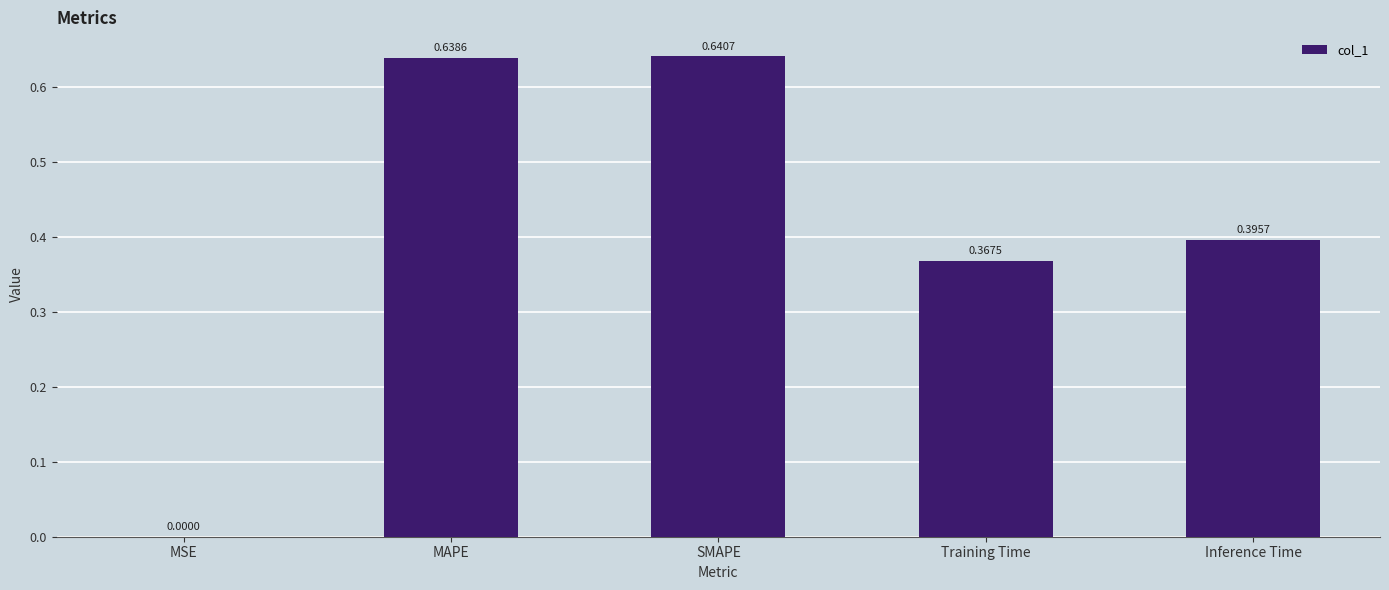

Between SMAPE and MSE, which is larger?

SMAPE